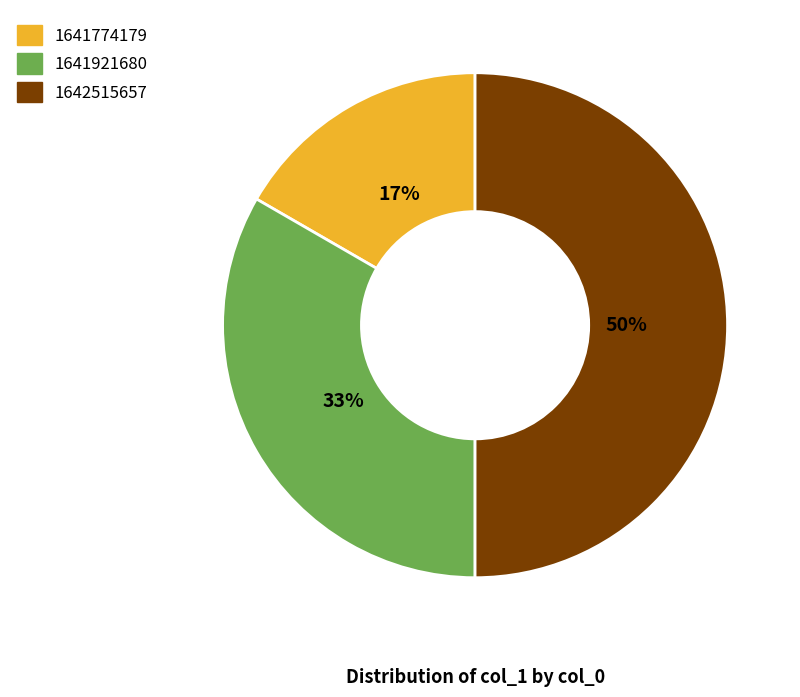

To the nearest percent, what is the difference between the largest and smallest slice percentages?

33%